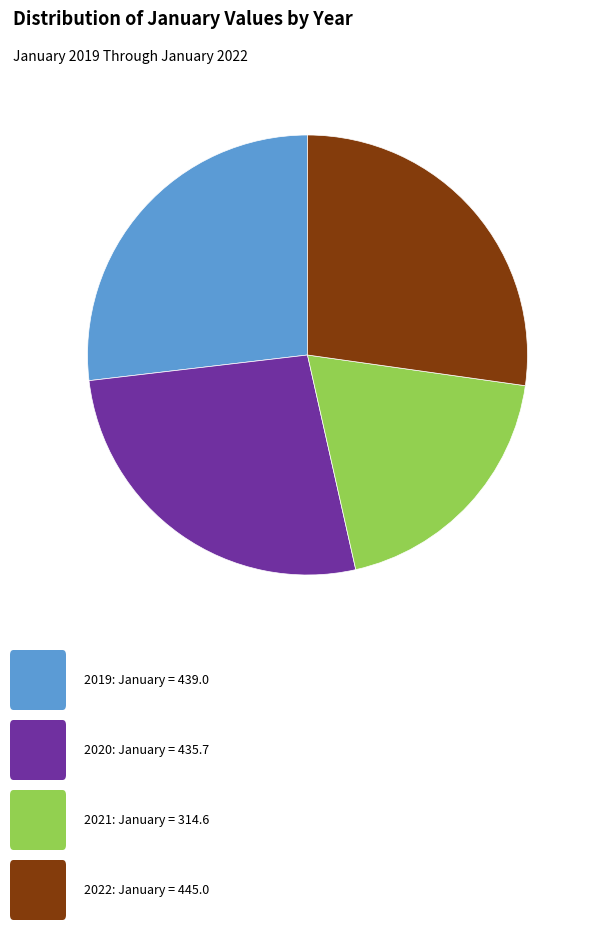

Is there any slice that represents more than half of the pie?

No